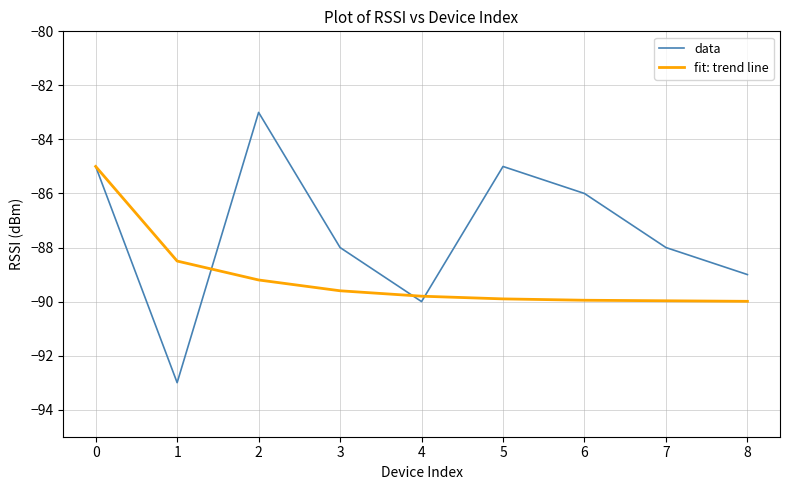

True or false: fit: trend line and data cross at least once.

True